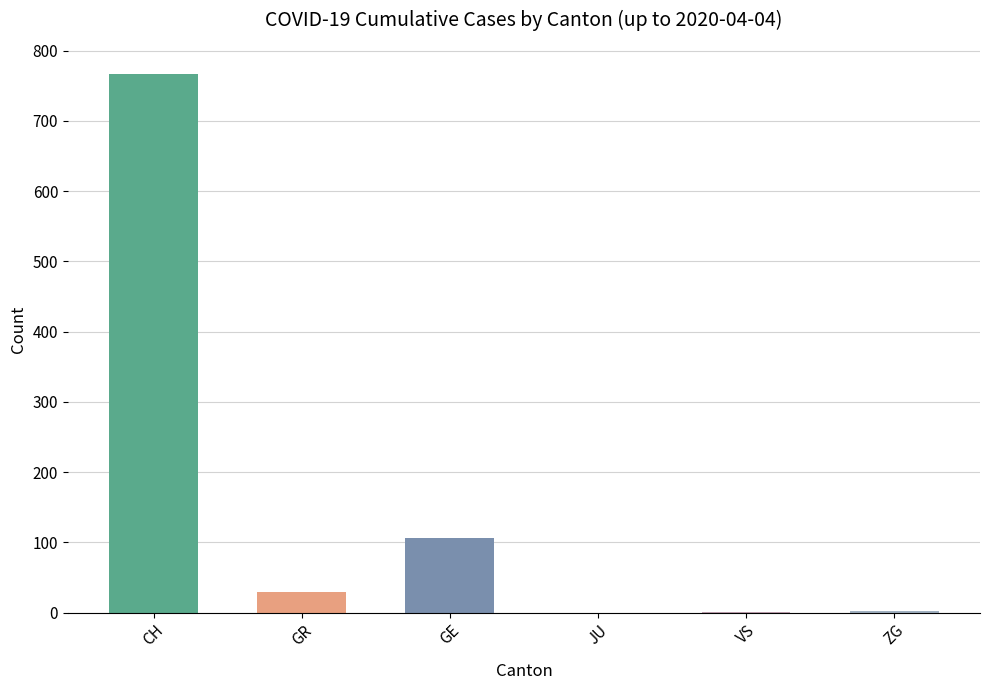

True or false: the data shows 30 at GR.

True